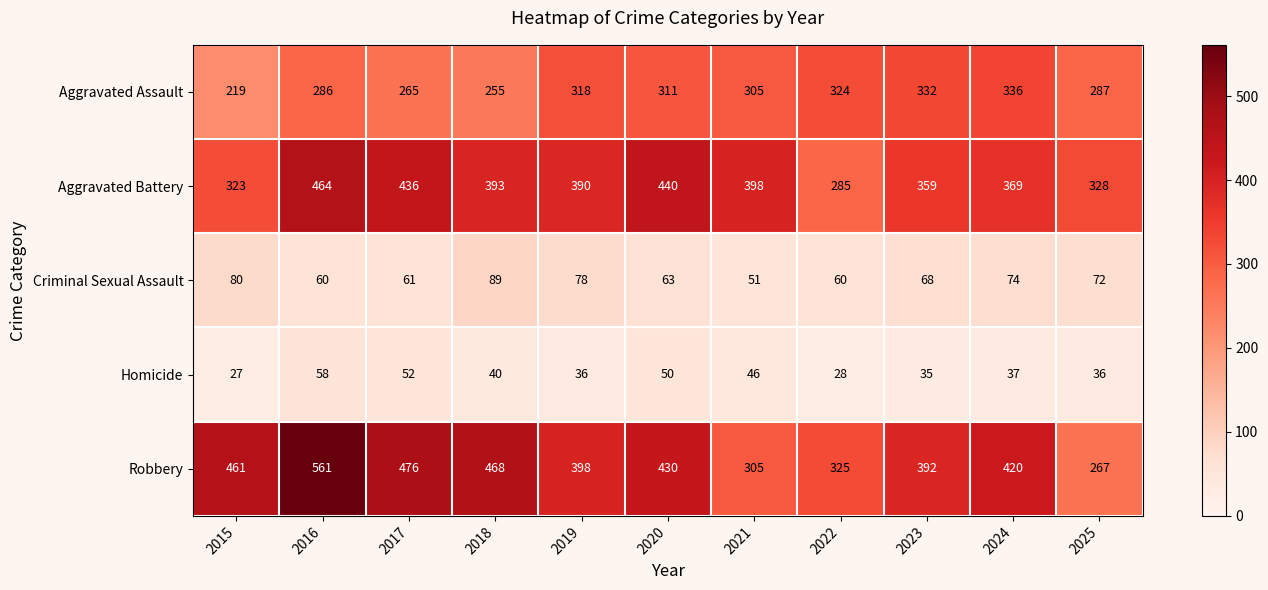

The value of Aggravated Battery at 2018 is 683. True or false?

False